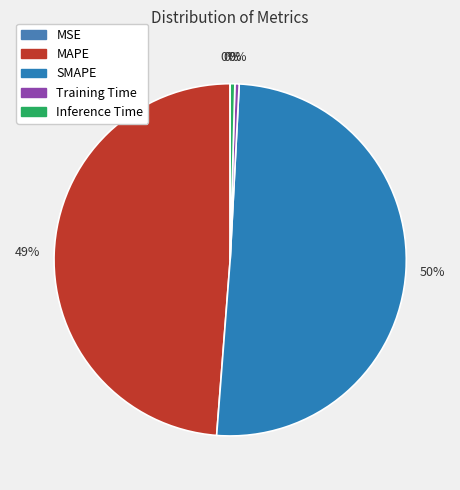

Is it true that MSE is 6% of the pie?

False